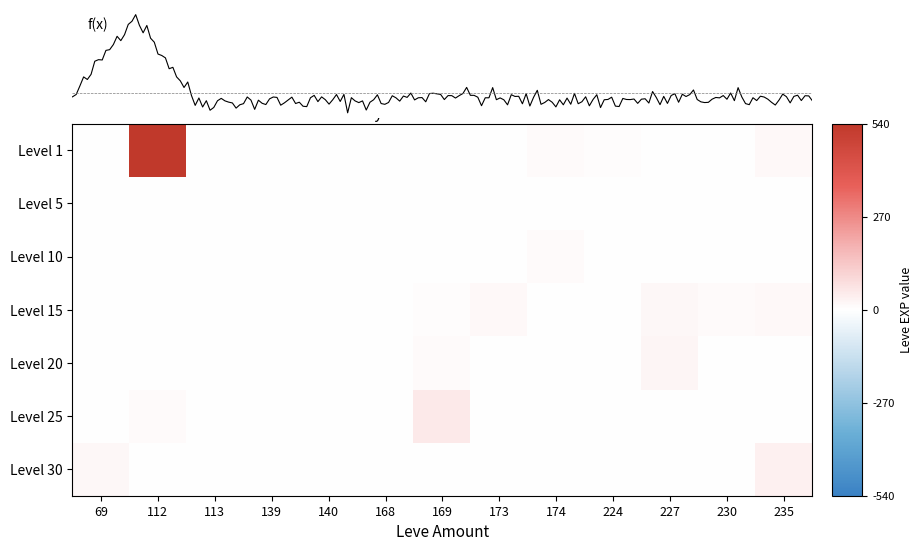

At which category is the sum across all series the highest?

112